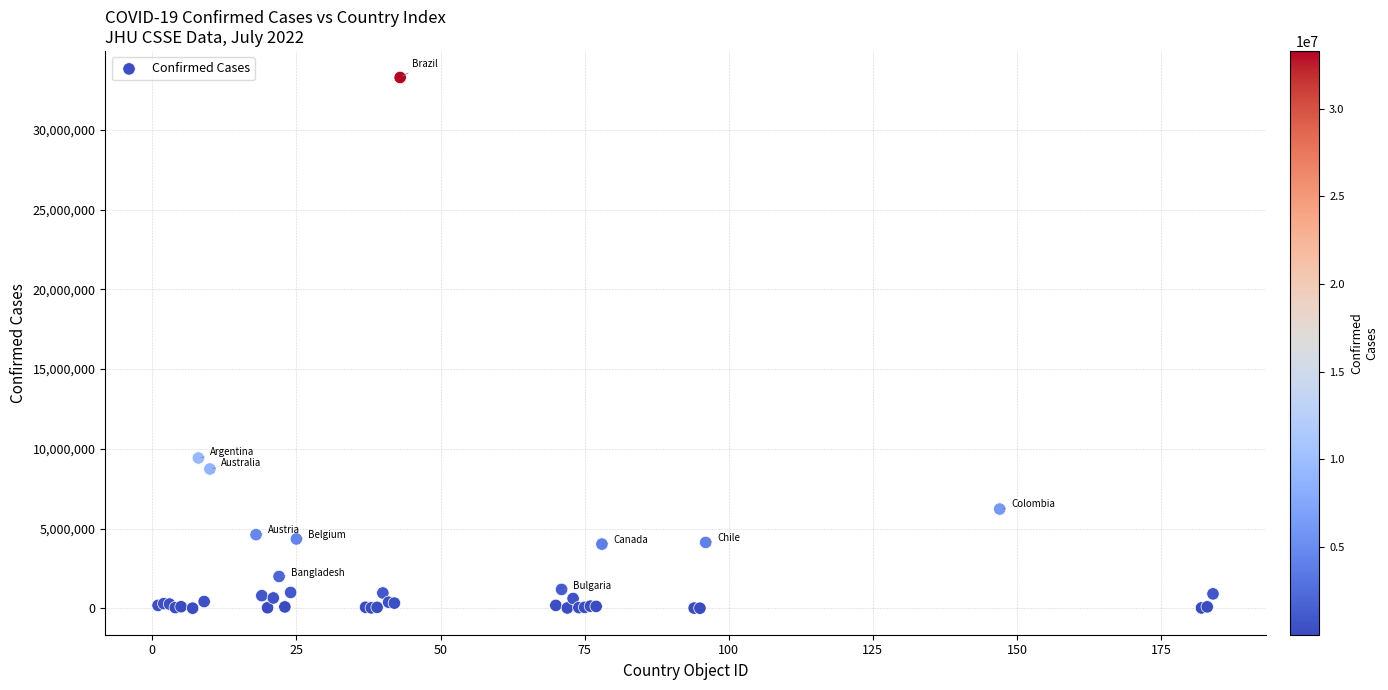

What Y value in the scatter plot is closest to 16648846?

9426171